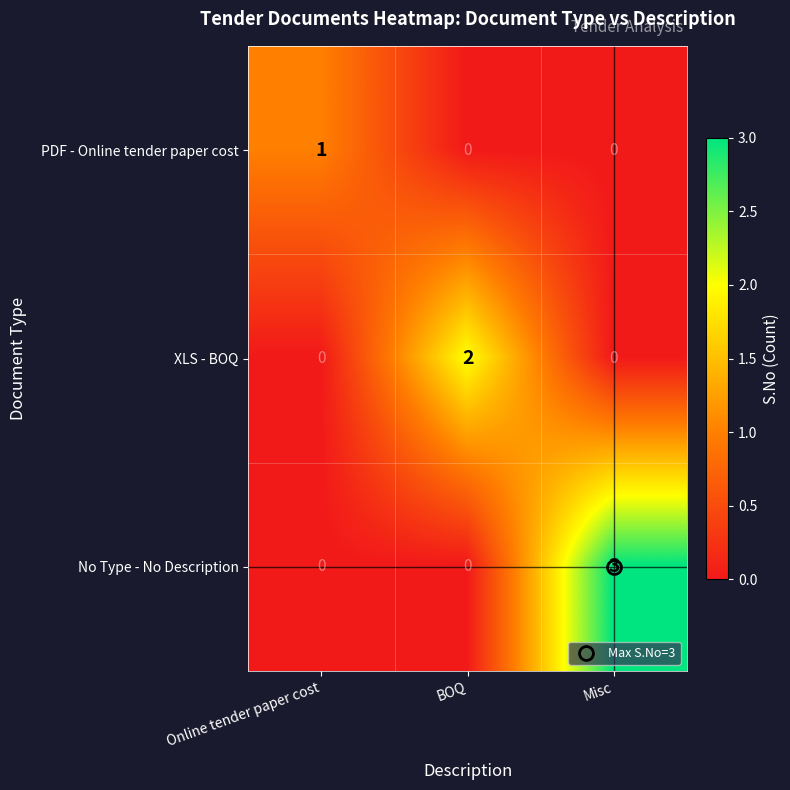

The No Type - No Description series shows 5 at Misc. True or false?

False